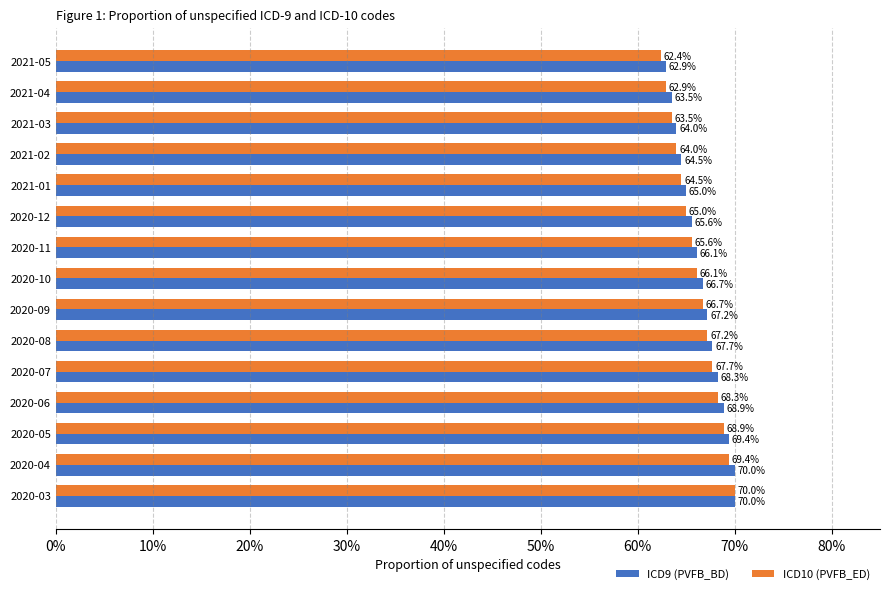

List the series in order of their overall mean, lowest first.

ICD10 (PVFB_ED), ICD9 (PVFB_BD)